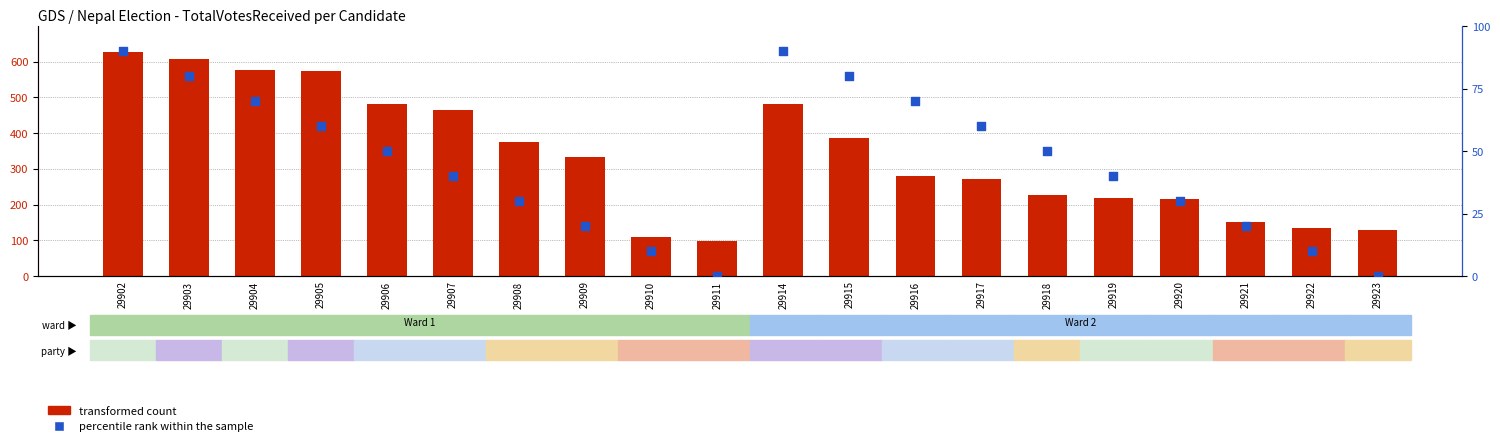

Which series reaches the minimum Y coordinate?

percentile rank within the sample